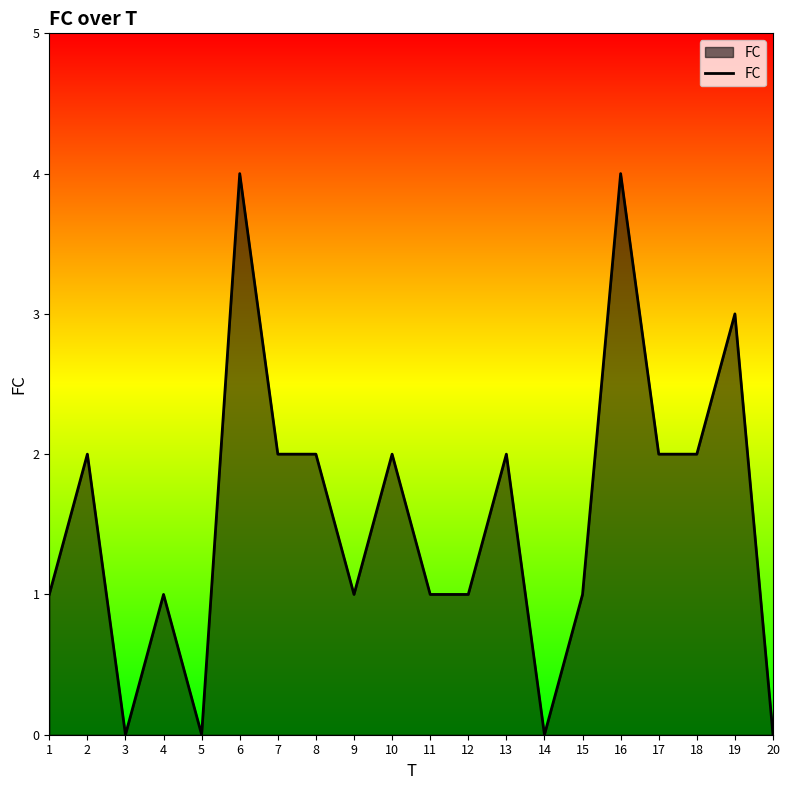

At which category does the data reach its first local valley?

3